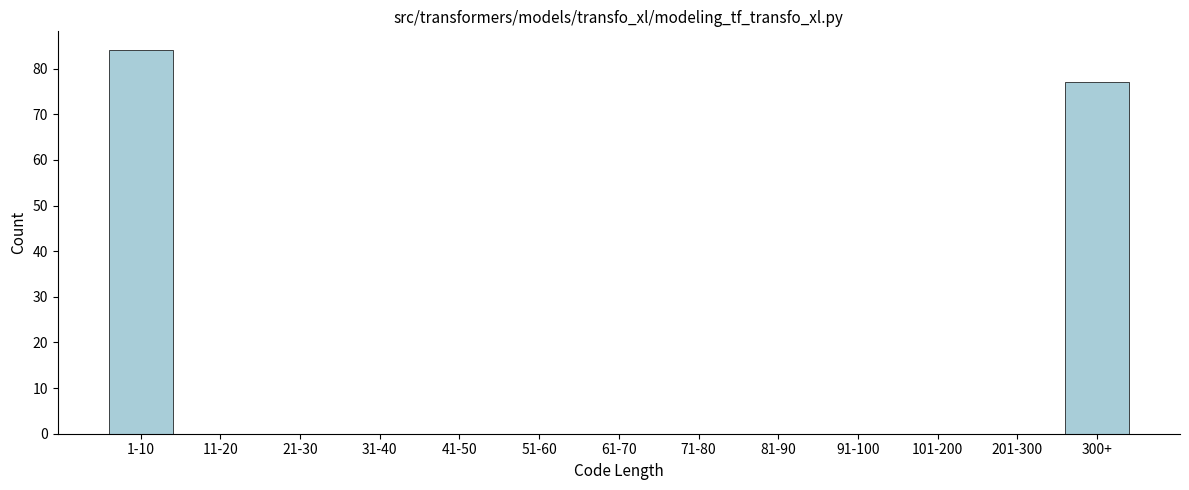

Reading left to right, list all the values displayed in this chart.

1-10=84	11-20=0	21-30=0	31-40=0	41-50=0	51-60=0	61-70=0	71-80=0	81-90=0	91-100=0	101-200=0	201-300=0	300+=77